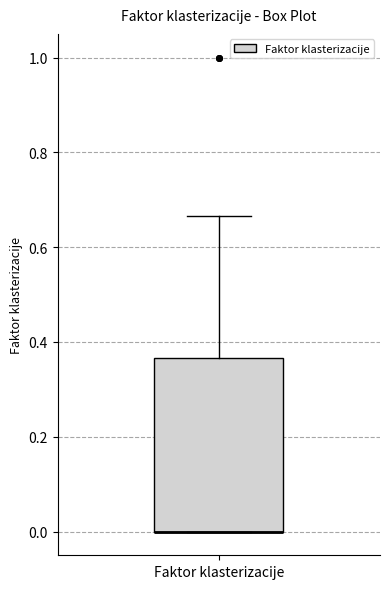

Where is the lower edge of the box for Faktor klasterizacije on the y-axis? The values are not printed on the chart, so give them approximately, as read against the axis.

0.00